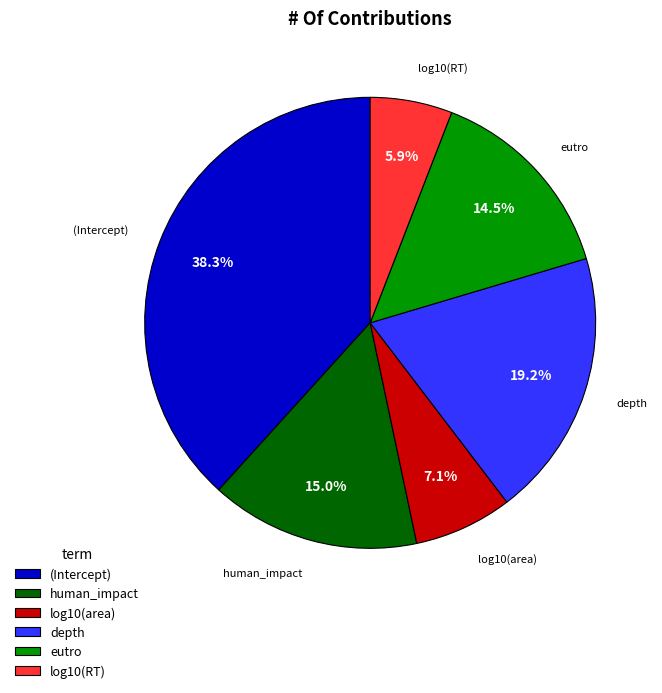

Which slice is the smallest?

log10(RT)